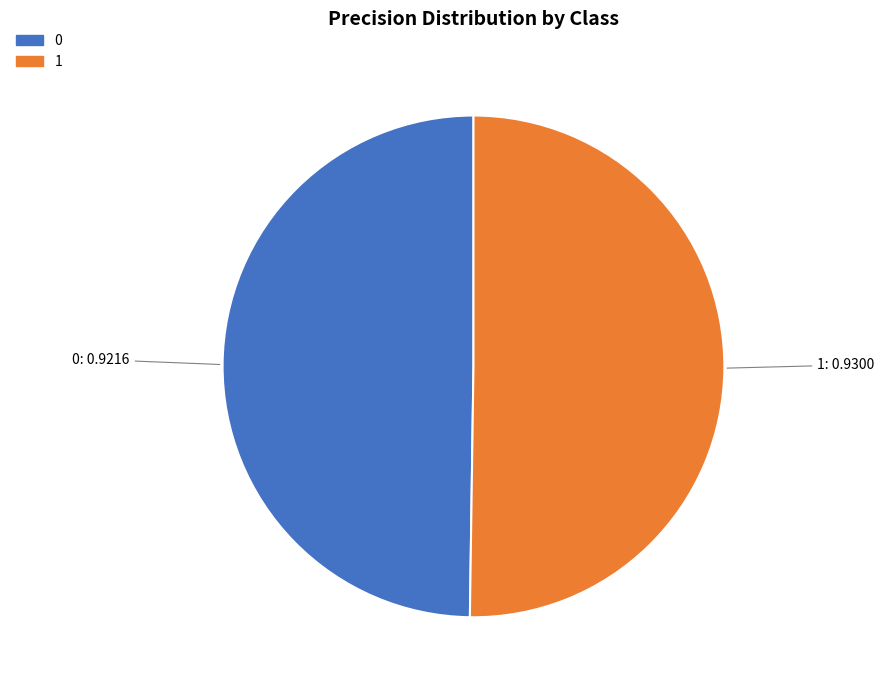

True or false: 1 accounts for 60% of the total.

False